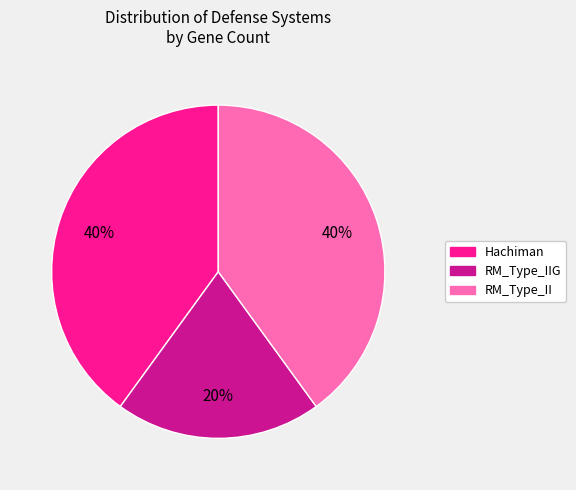

Is there a majority slice in this chart?

No